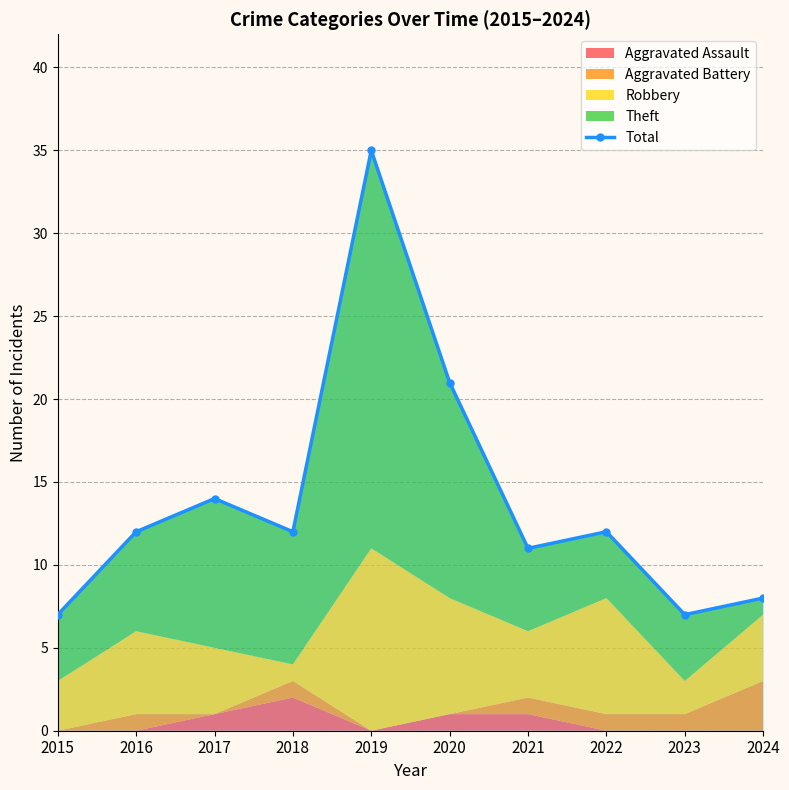

How many interior local peaks (higher than both neighbors) does the data have?

3